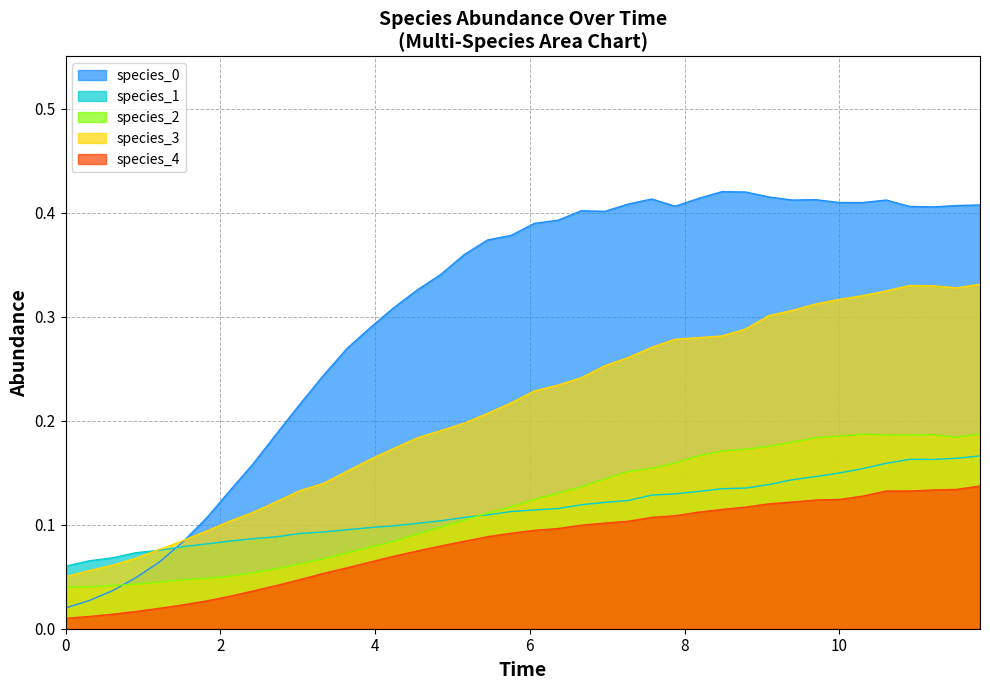

What is the average value of the species_4 series?

0.1